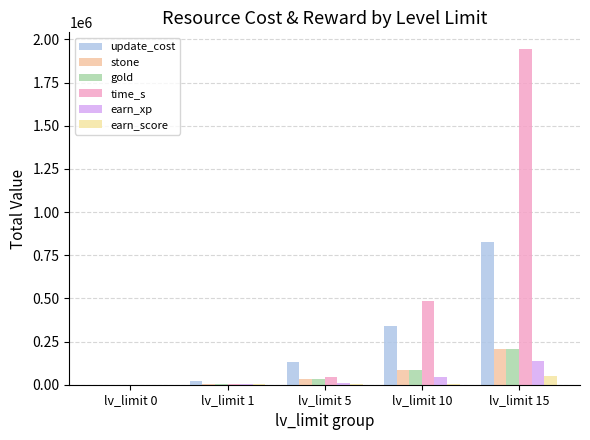

Where does the update_cost series first go above 132000?

lv_limit 10